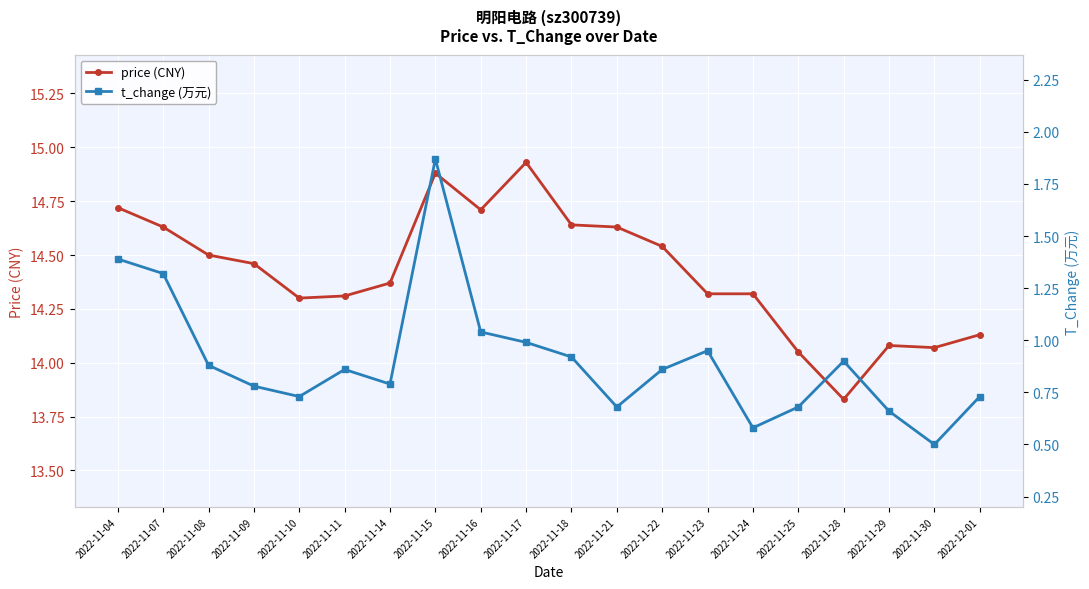

List the labels in order of price (CNY) value, smallest first.

2022-11-28, 2022-11-25, 2022-11-30, 2022-11-29, 2022-12-01, 2022-11-10, 2022-11-11, 2022-11-23, 2022-11-24, 2022-11-14, 2022-11-09, 2022-11-08, 2022-11-22, 2022-11-07, 2022-11-21, 2022-11-18, 2022-11-16, 2022-11-04, 2022-11-15, 2022-11-17